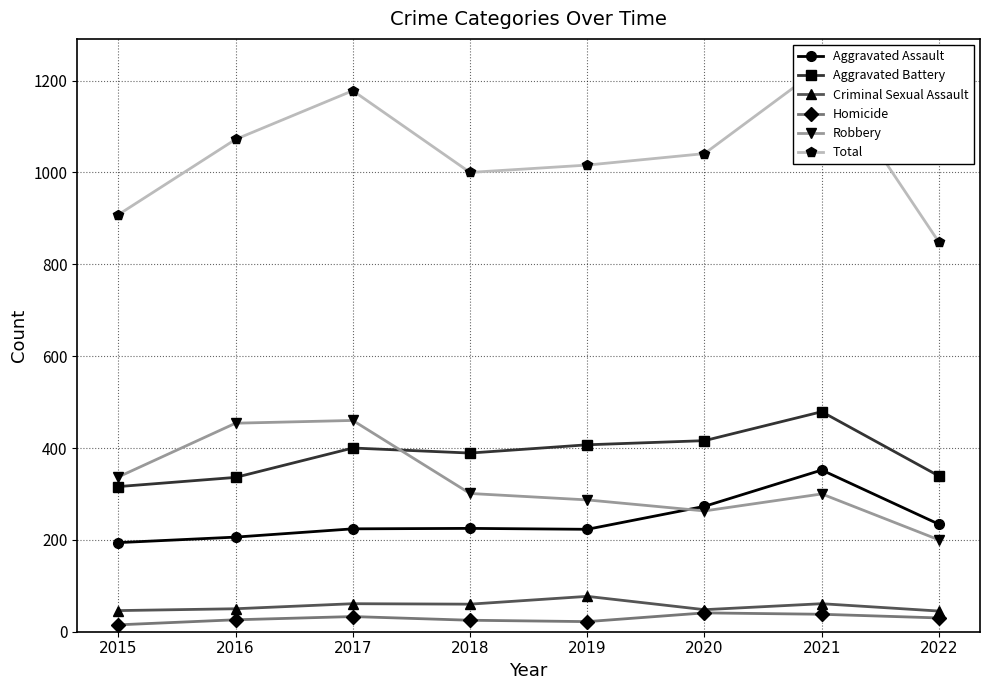

Which series has the largest total across all categories?

Total